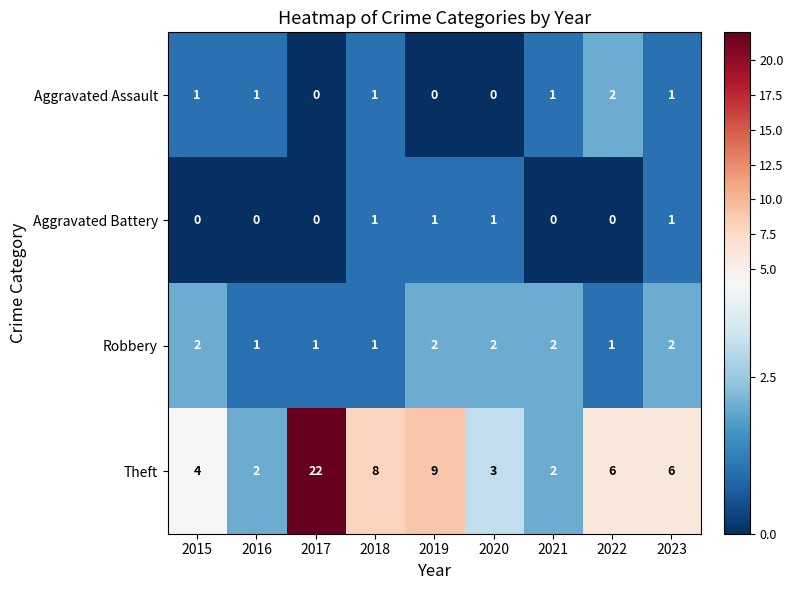

At which label is Theft closest to 12?

2019